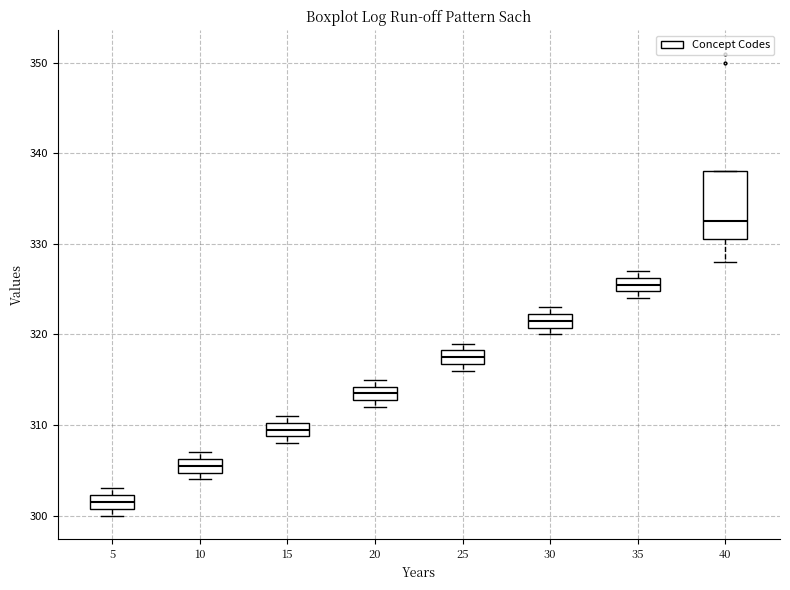

Reading left to right, read every box against the y-axis: the position of its median line, the range the box covers, and the ends of its whiskers. The values are not printed on the chart, so give them approximately, as read against the axis.

5: median 302 (inside the box), box 301 to 302, whiskers 300 to 303
10: median 306 (inside the box), box 305 to 306, whiskers 304 to 307
15: median 310 (inside the box), box 309 to 310, whiskers 308 to 311
20: median 314 (inside the box), box 313 to 314, whiskers 312 to 315
25: median 318 (inside the box), box 317 to 318, whiskers 316 to 319
30: median 322 (inside the box), box 321 to 322, whiskers 320 to 323
35: median 326 (inside the box), box 325 to 326, whiskers 324 to 327
40: median 333, box 331 to 338, whiskers 328 to 338